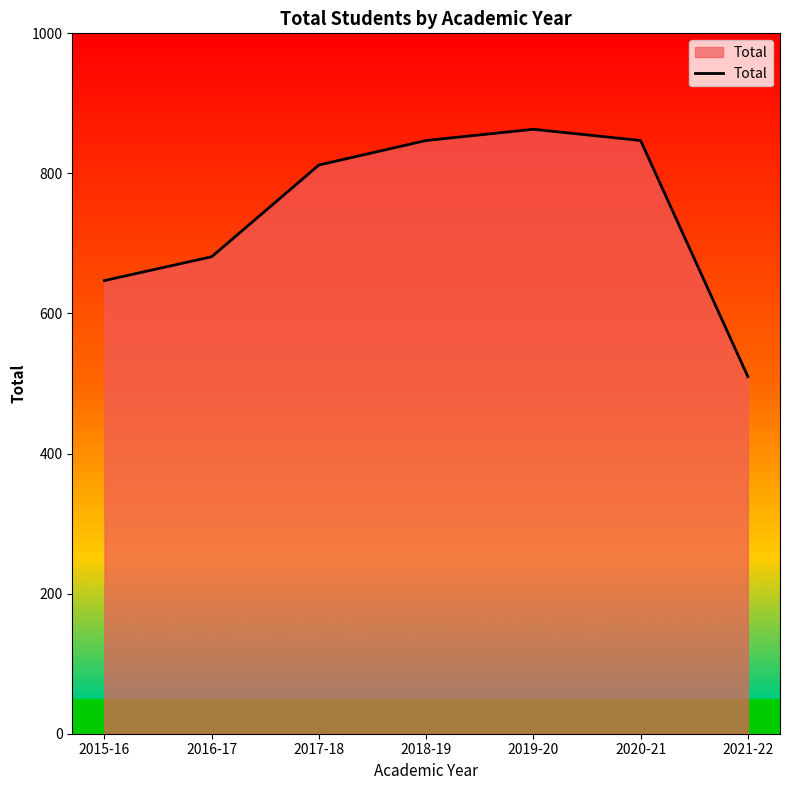

What is the change in value from 2015-16 to 2017-18?

+165